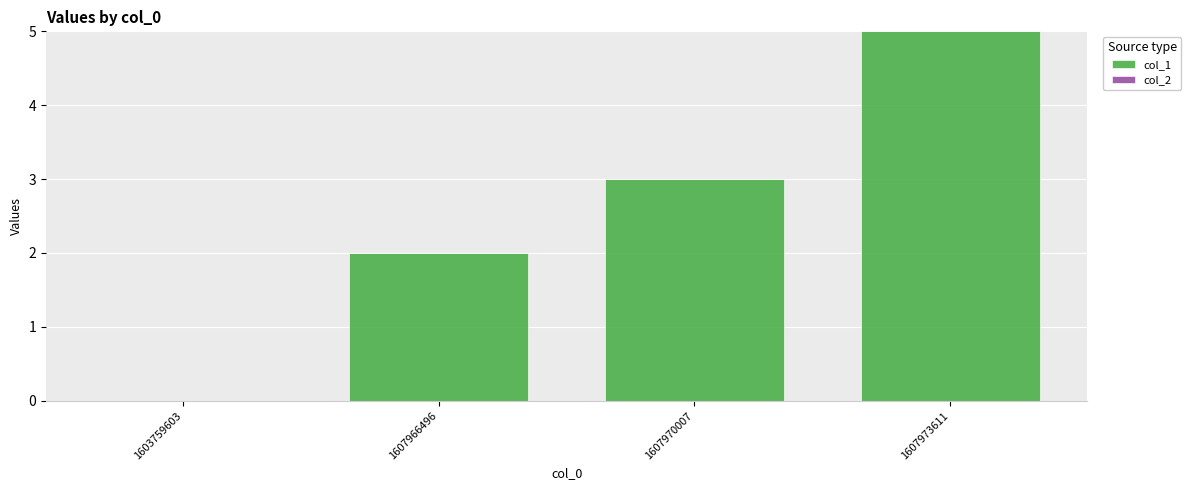

Which has a higher value, 1603759603 or 1607973611?

1607973611